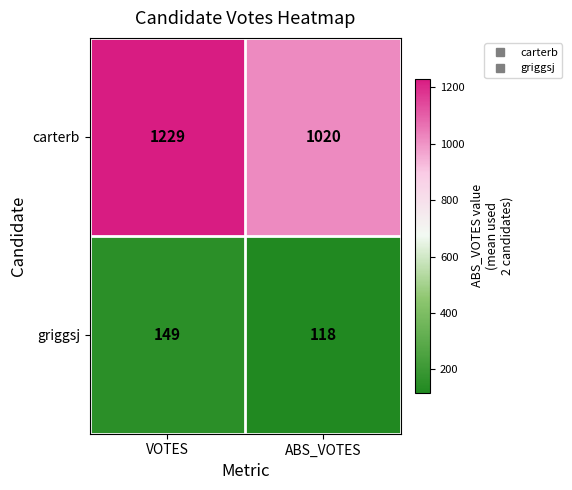

Reading left to right, what are all the values shown in this chart?

carterb: VOTES=1229	ABS_VOTES=1020
griggsj: VOTES=149	ABS_VOTES=118